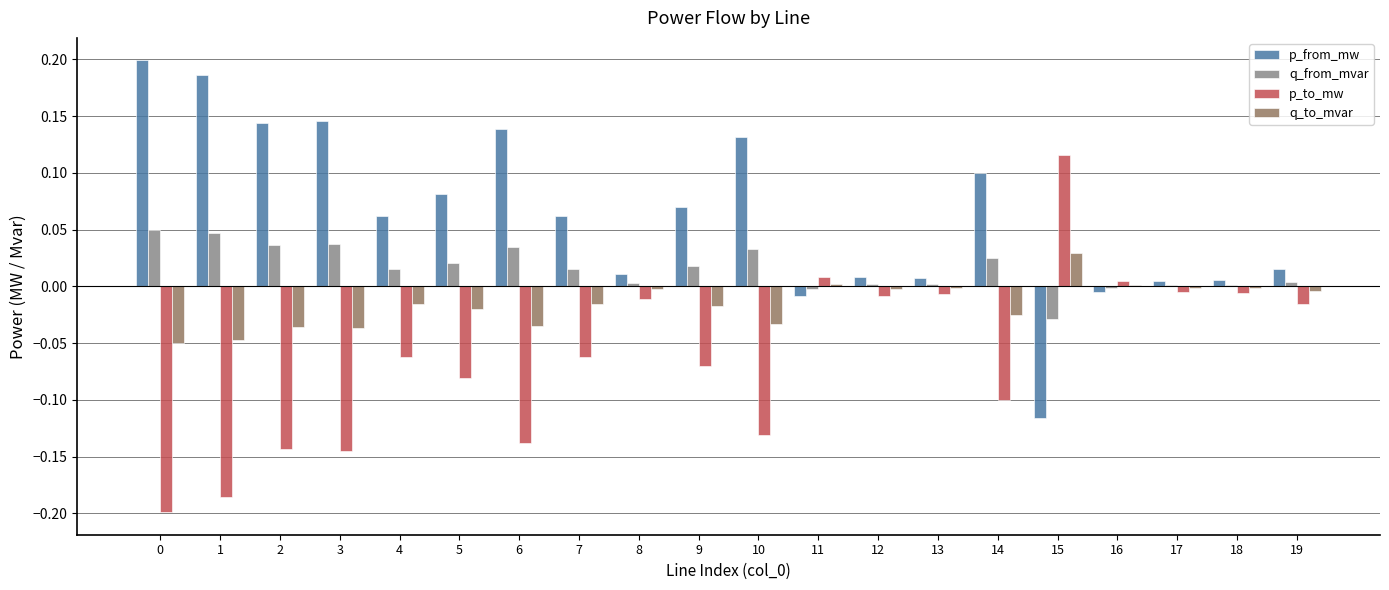

Which category has the highest value in the q_to_mvar series?

15